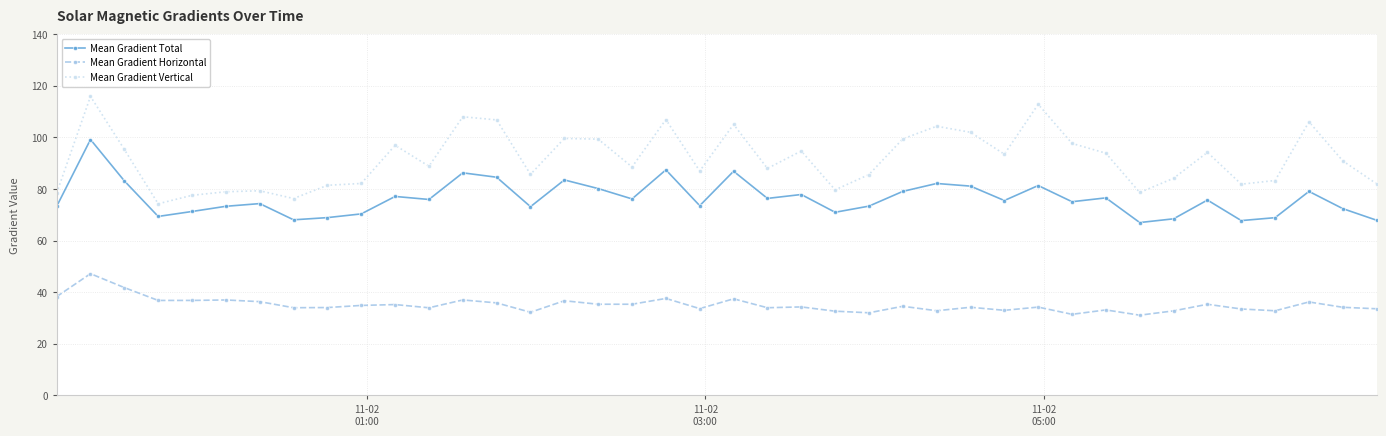

True or false: Mean Gradient Horizontal and Mean Gradient Vertical cross at least once.

False